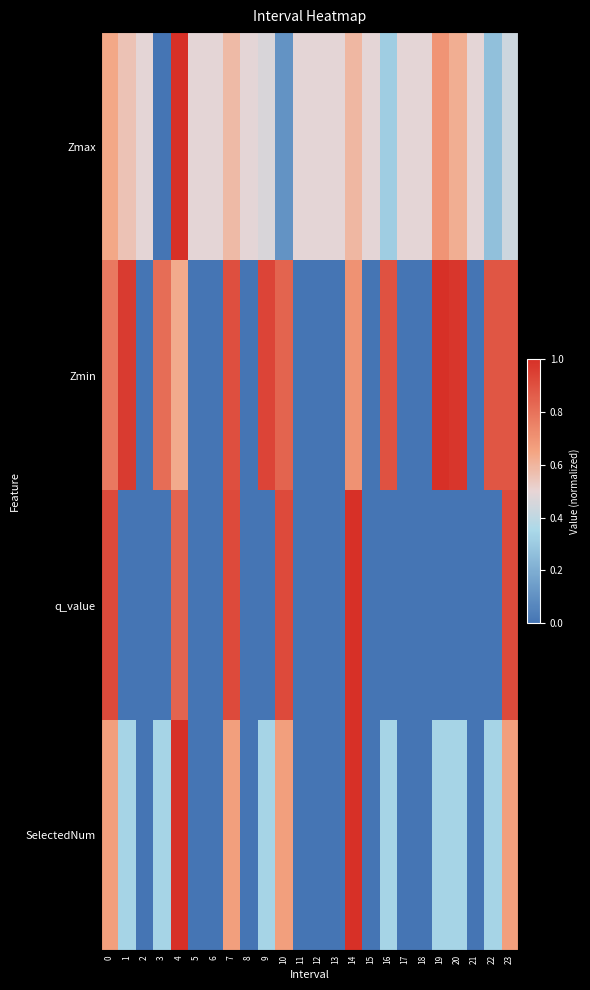

Reading left to right, list all the values displayed in this chart.

Zmax: 0=0.6	1=0.6	2=0.5	3=0.0	4=1.0	5=0.5	6=0.5	7=0.6	8=0.5	9=0.5	10=0.1	11=0.5	12=0.5	13=0.5	14=0.6	15=0.5	16=0.3	17=0.5	18=0.5	19=0.7	20=0.6	21=0.5	22=0.3	23=0.4
Zmin: 0=0.8	1=1.0	2=0.0	3=0.8	4=0.6	5=0.0	6=0.0	7=0.9	8=0.0	9=0.9	10=0.8	11=0.0	12=0.0	13=0.0	14=0.7	15=0.0	16=0.9	17=0.0	18=0.0	19=1.0	20=1.0	21=0.0	22=0.9	23=0.9
q_value: 0=0.9	1=0.0	2=0.0	3=0.0	4=0.8	5=0.0	6=0.0	7=0.9	8=0.0	9=0.0	10=0.9	11=0.0	12=0.0	13=0.0	14=1.0	15=0.0	16=0.0	17=0.0	18=0.0	19=0.0	20=0.0	21=0.0	22=0.0	23=0.9
SelectedNum: 0=0.7	1=0.3	2=0.0	3=0.3	4=1.0	5=0.0	6=0.0	7=0.7	8=0.0	9=0.3	10=0.7	11=0.0	12=0.0	13=0.0	14=1.0	15=0.0	16=0.3	17=0.0	18=0.0	19=0.3	20=0.3	21=0.0	22=0.3	23=0.7